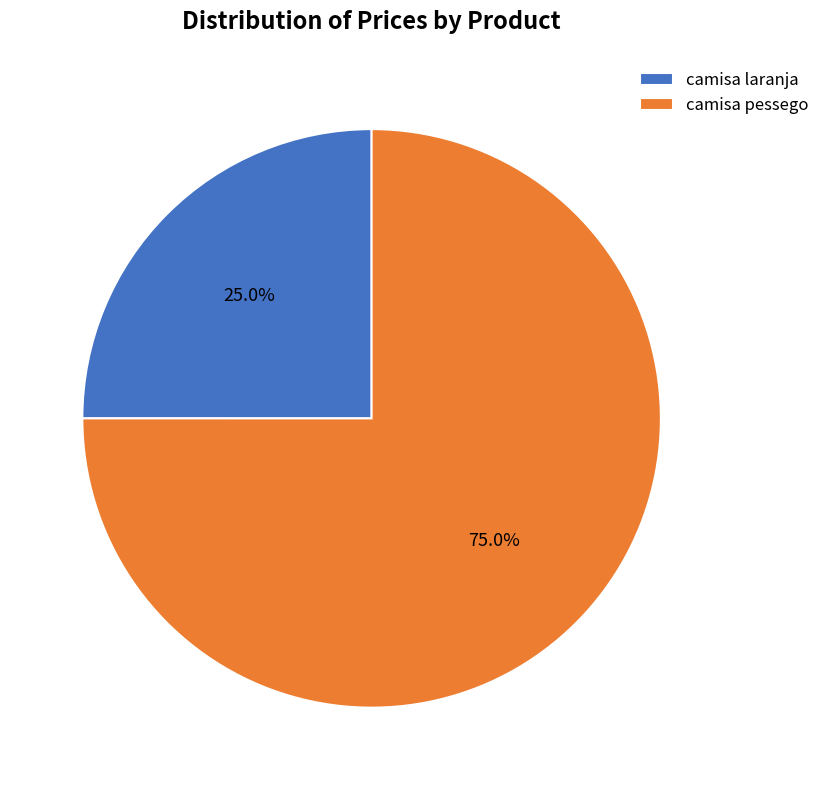

Which category has the biggest portion of the pie?

camisa pessego